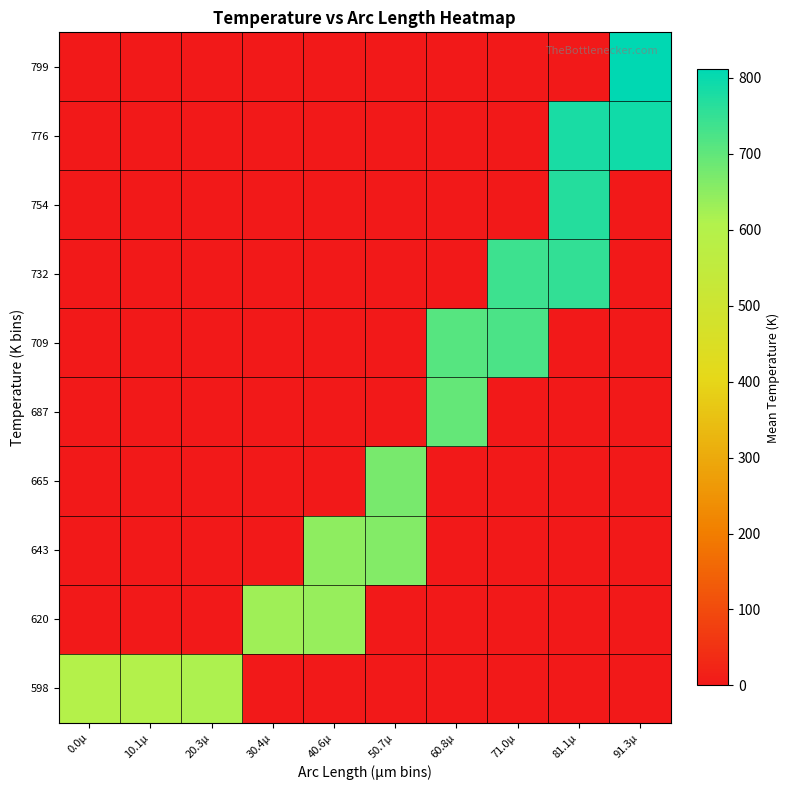

Which has a higher value, 30.4µ or 0.0µ?

0.0µ